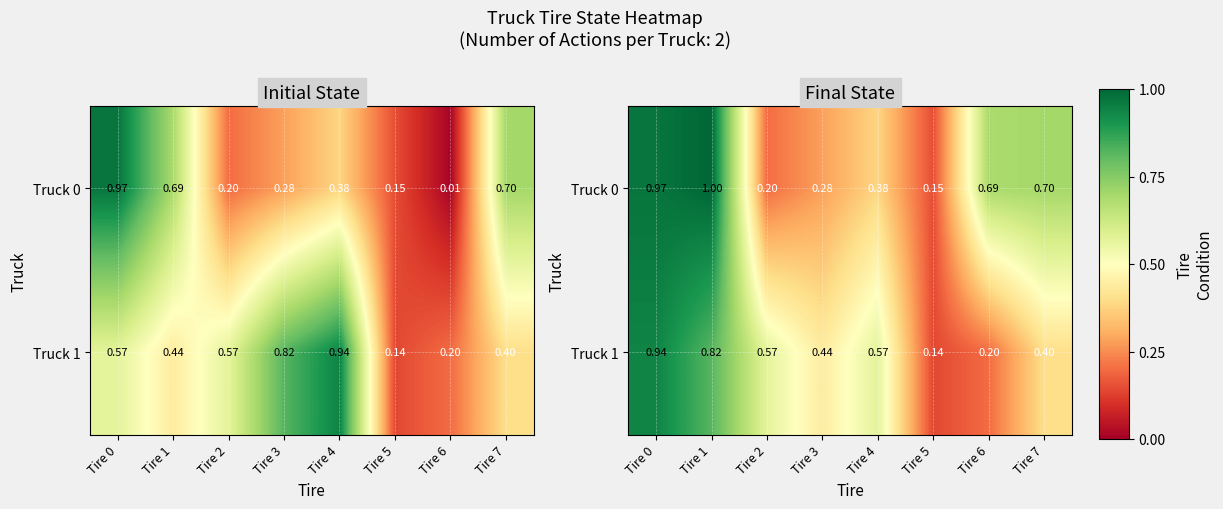

Which series has the largest total across all categories?

Truck 0